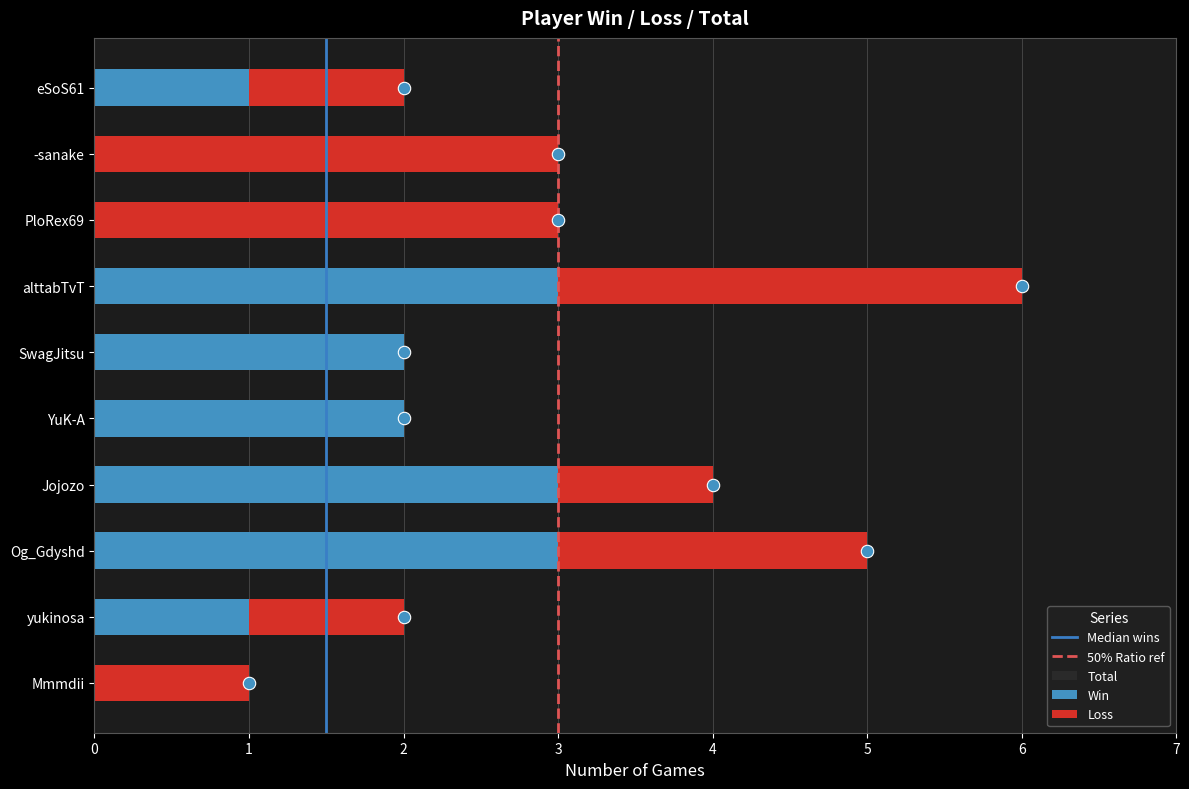

Which series contains the lowest Y value?

Win